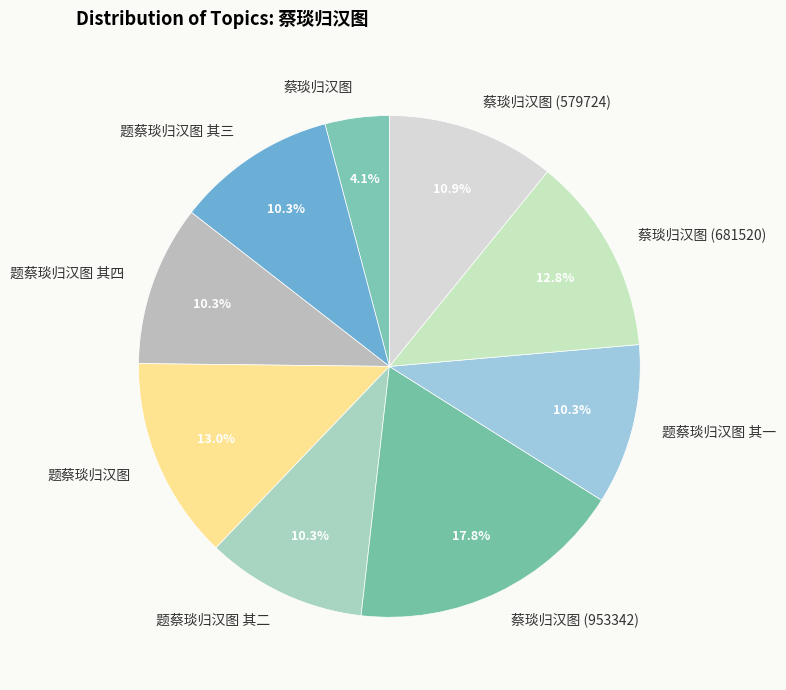

To the nearest percent, what is the average slice percentage?

11%